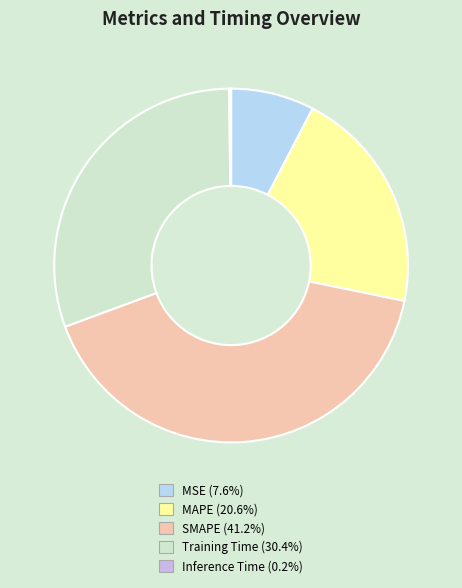

Is there any slice that represents more than half of the pie?

No